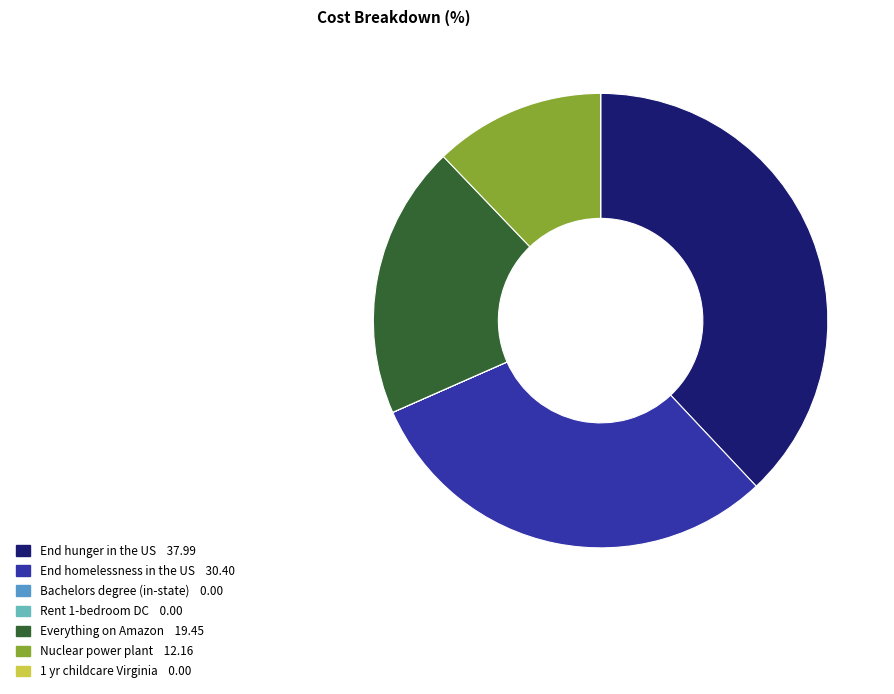

Does any single category account for the majority?

No